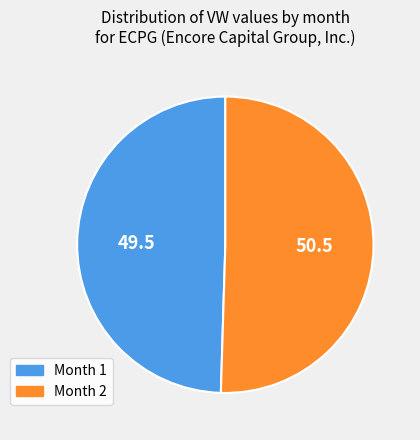

Does any single category account for the majority?

Yes